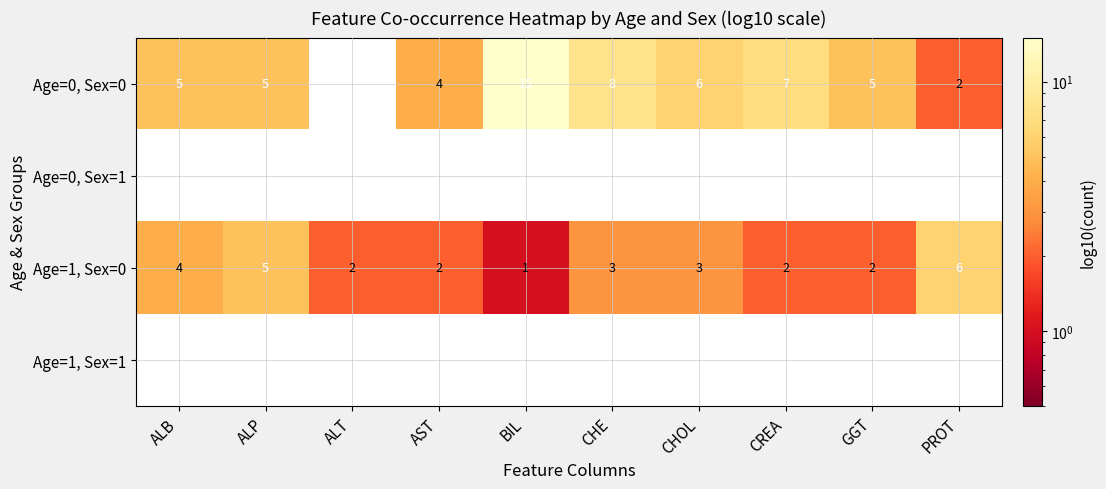

The value of Age=0, Sex=0 at AST is 5.8. True or false?

False